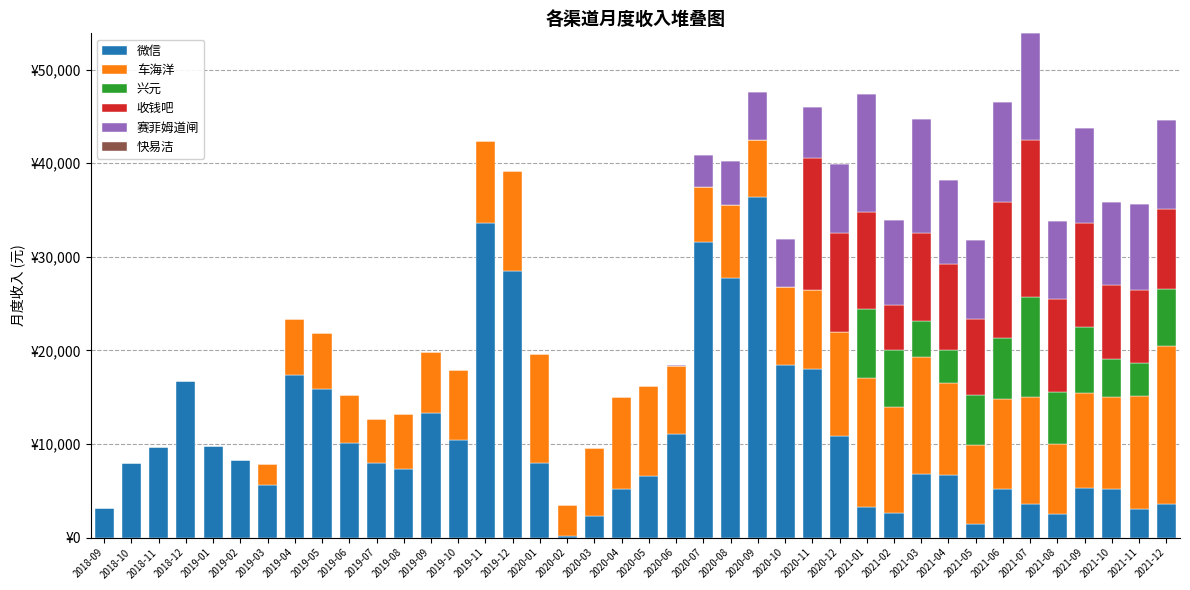

What is the difference between the maximum and minimum values in the 兴元 series?

10755.5